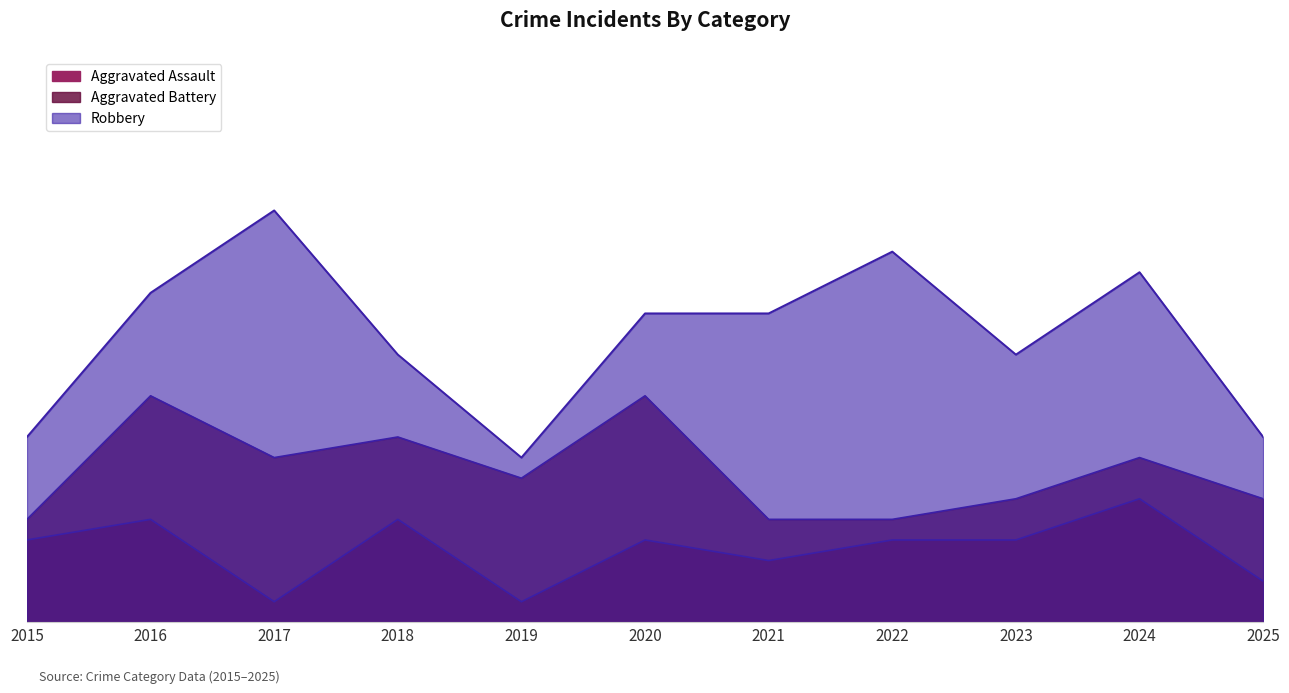

What is the difference between the highest and lowest values at 2017?

11